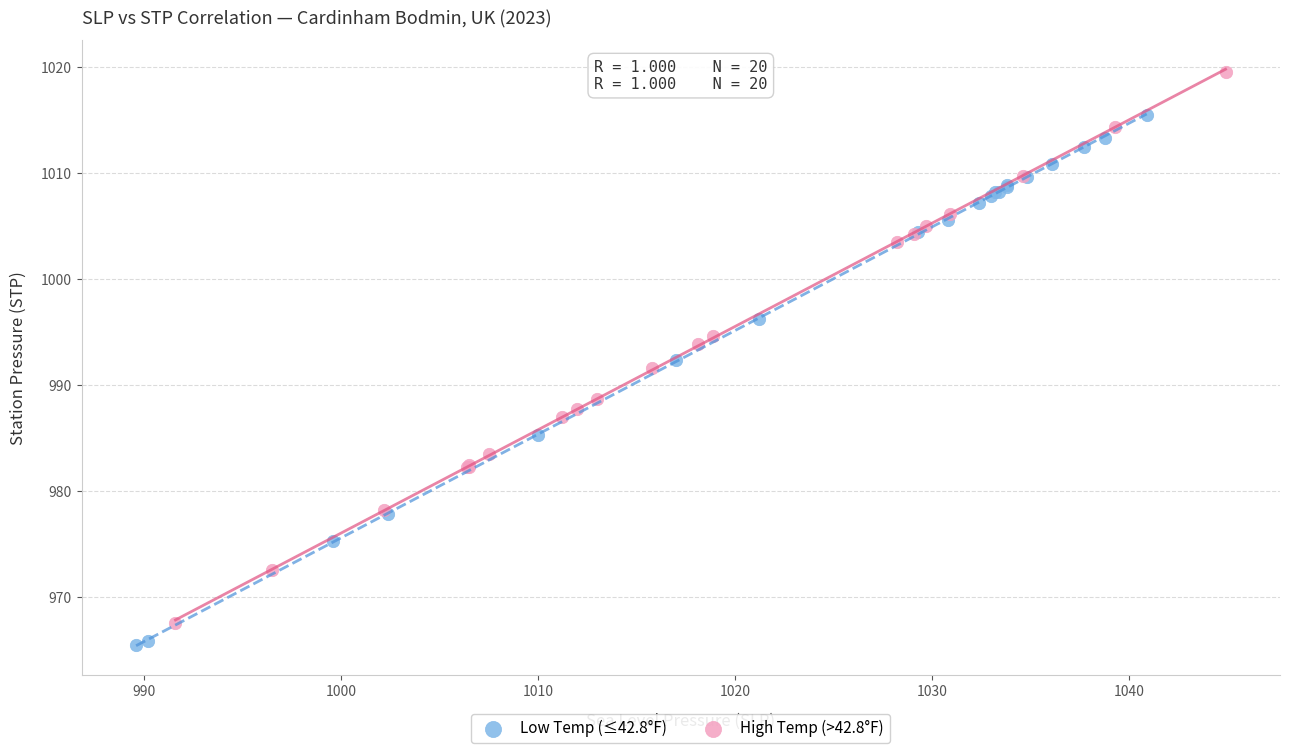

Which series contains the highest Y value?

High Temp (>42.8°F)